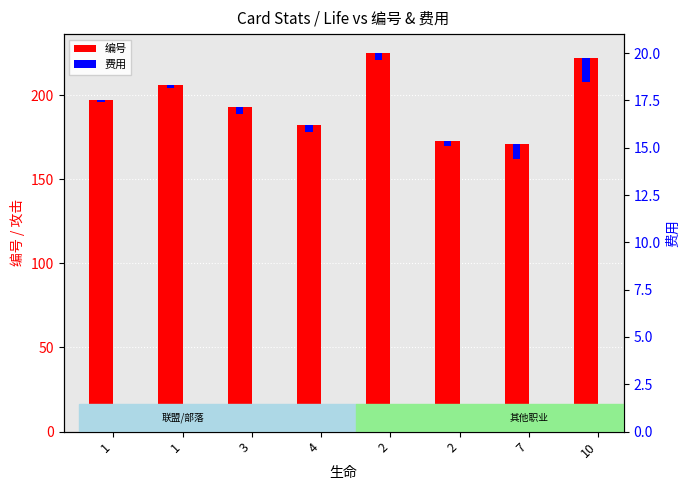

What is the difference between the maximum and second lowest values in the 编号 series?

52